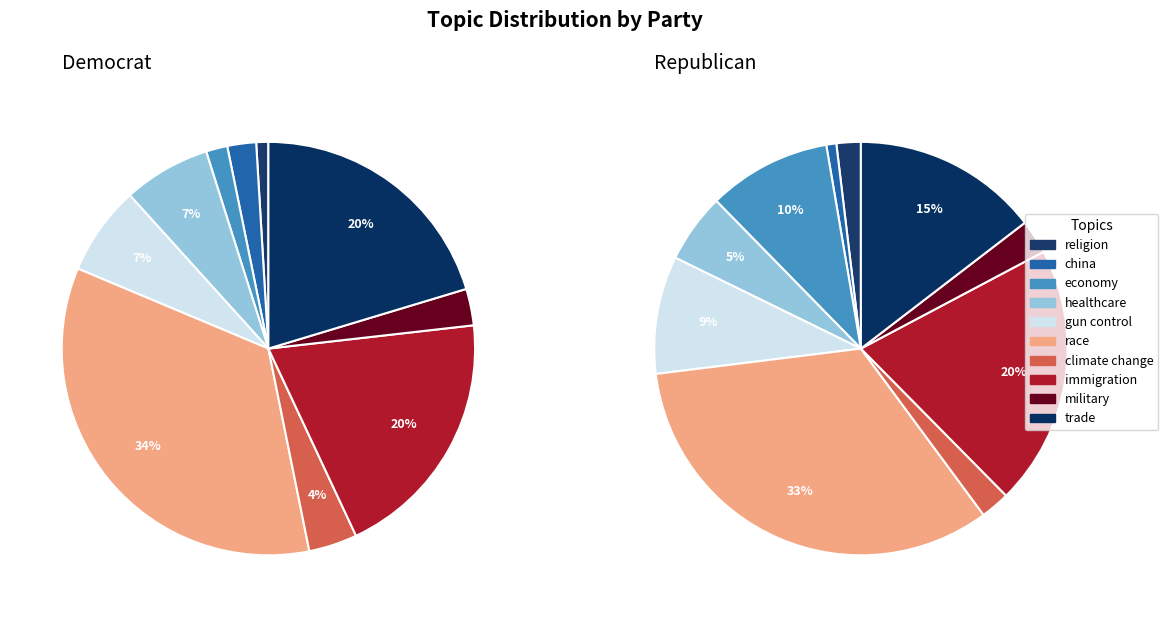

To the nearest percent, what portion does religion represent?

2%